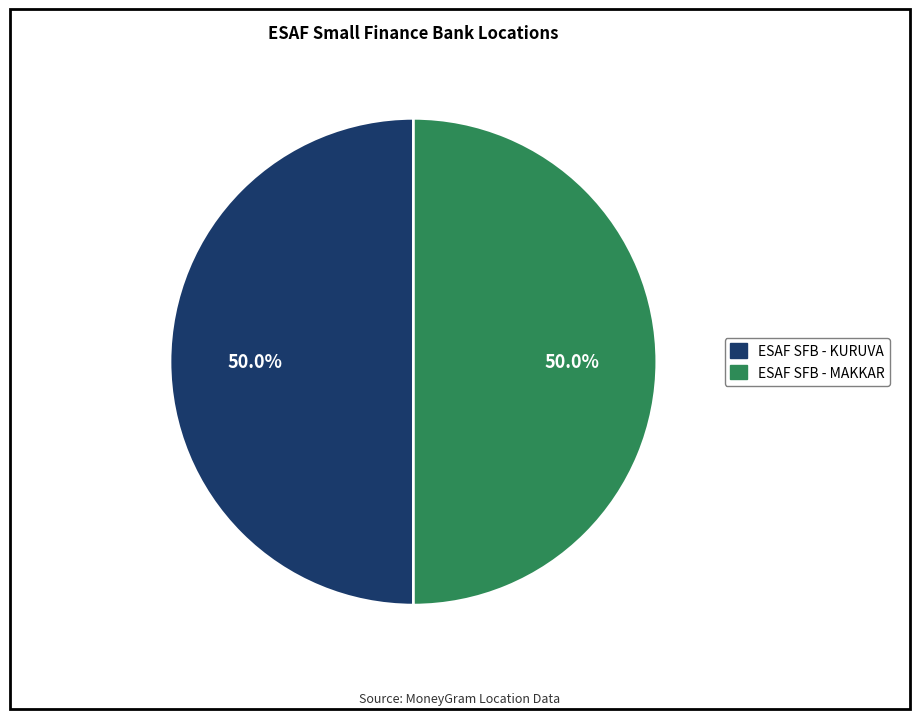

Count the number of slices in the pie.

2